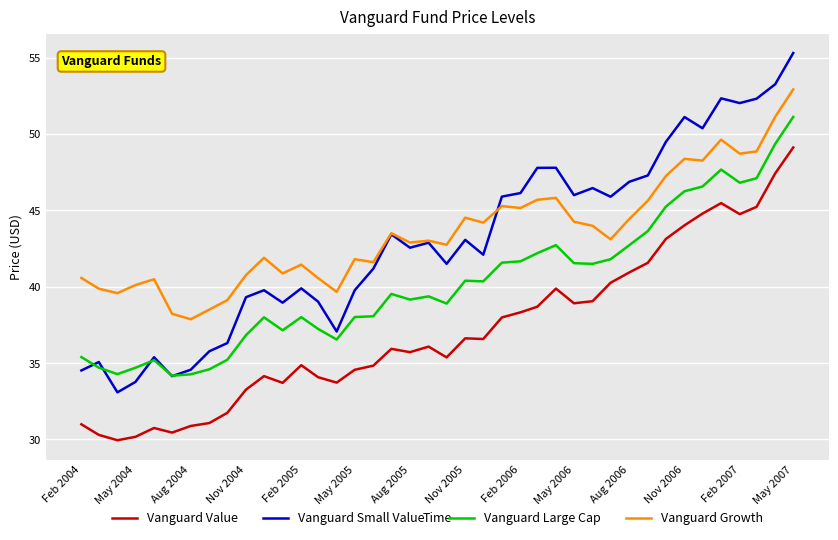

Rank the series by their maximum value, from highest to lowest.

Vanguard Small Value, Vanguard Growth, Vanguard Large Cap, Vanguard Value